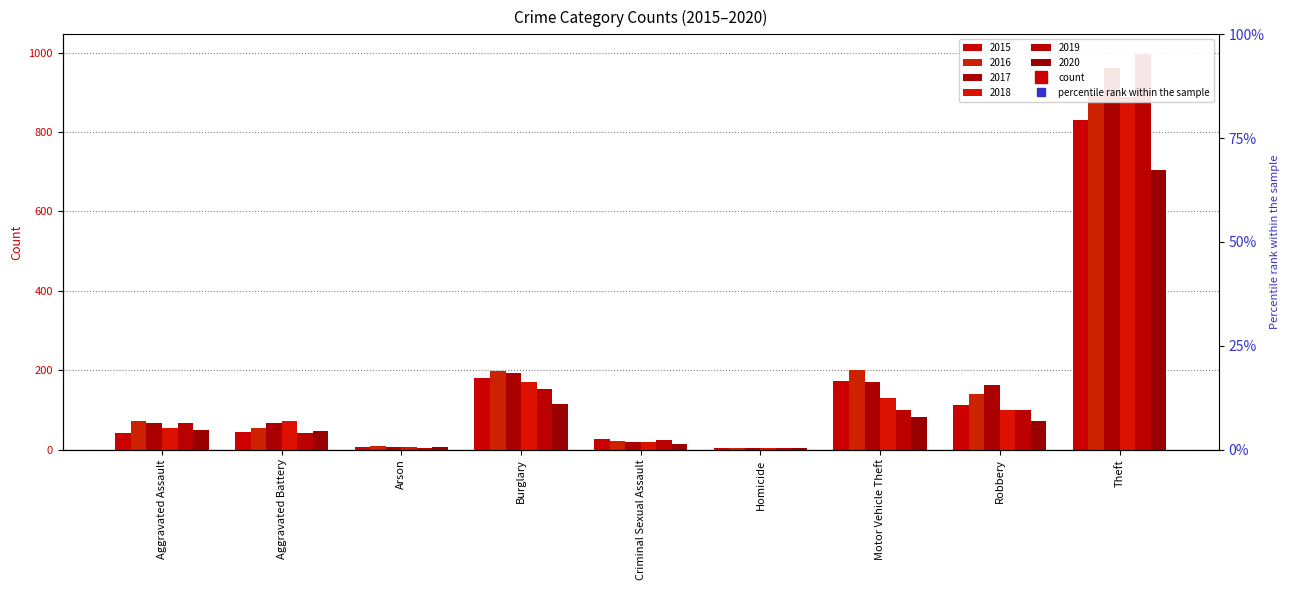

What is the value of the 2017 bar at the 3rd from the left?

7